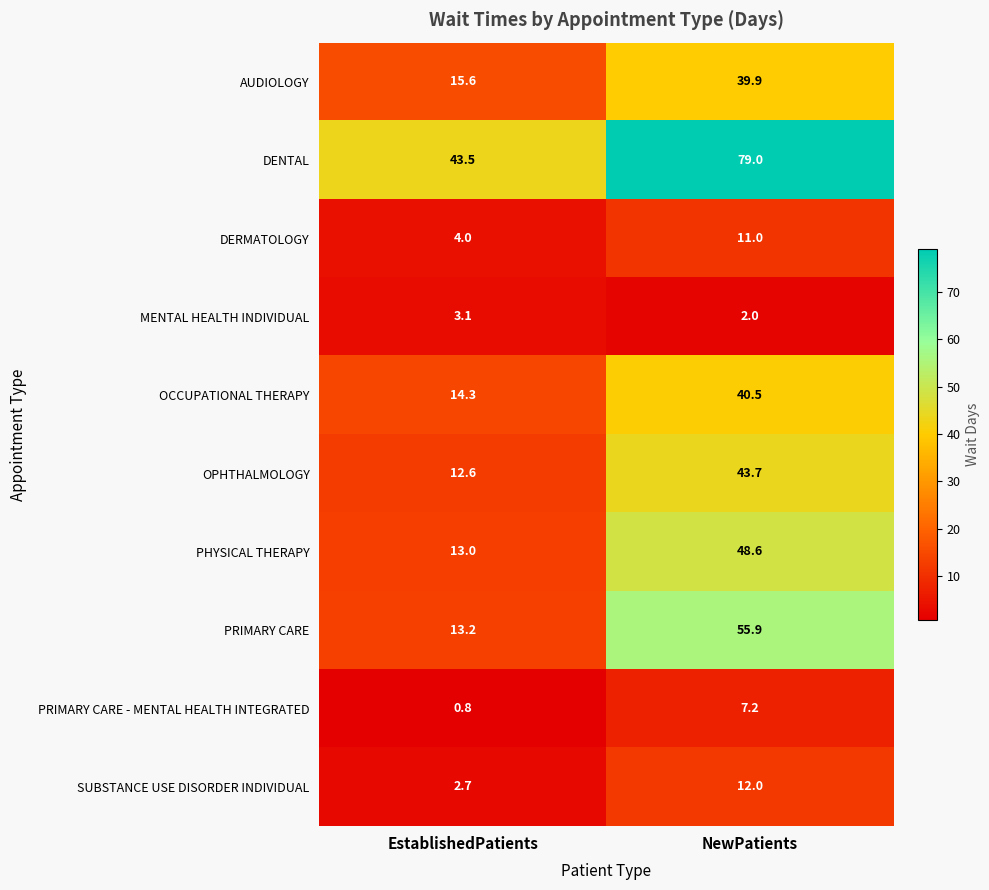

Between EstablishedPatients and NewPatients, which series saw the biggest shift?

PRIMARY CARE